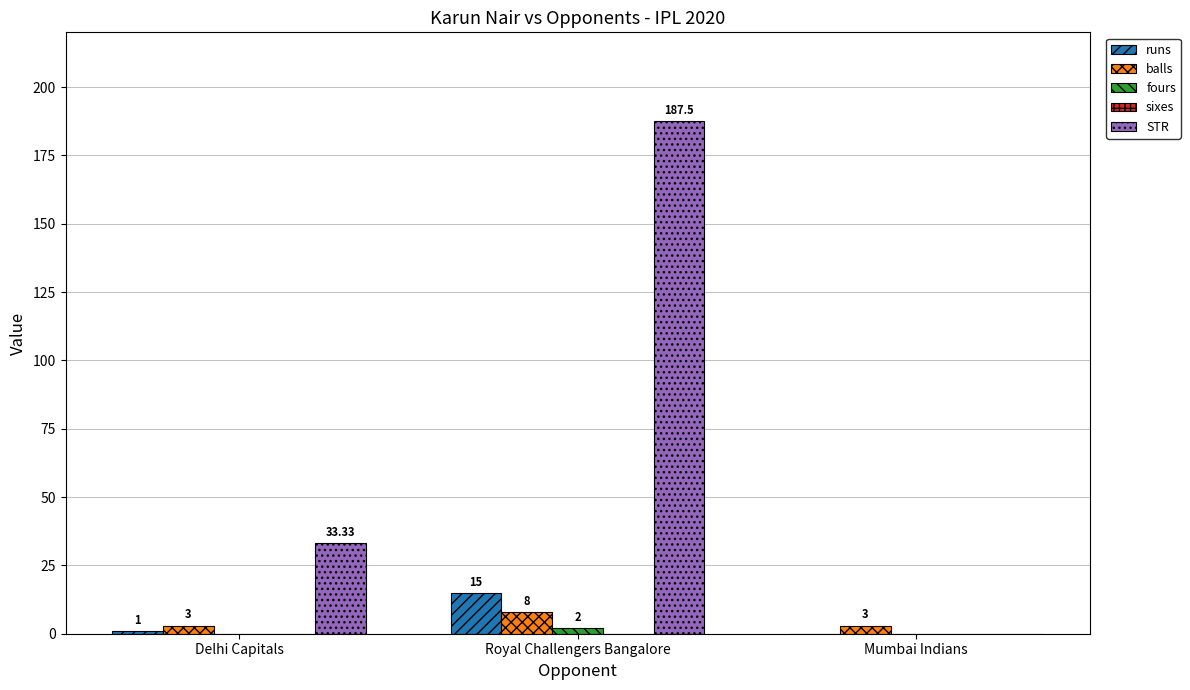

Between Royal Challengers Bangalore and Mumbai Indians, which series saw the biggest shift?

STR